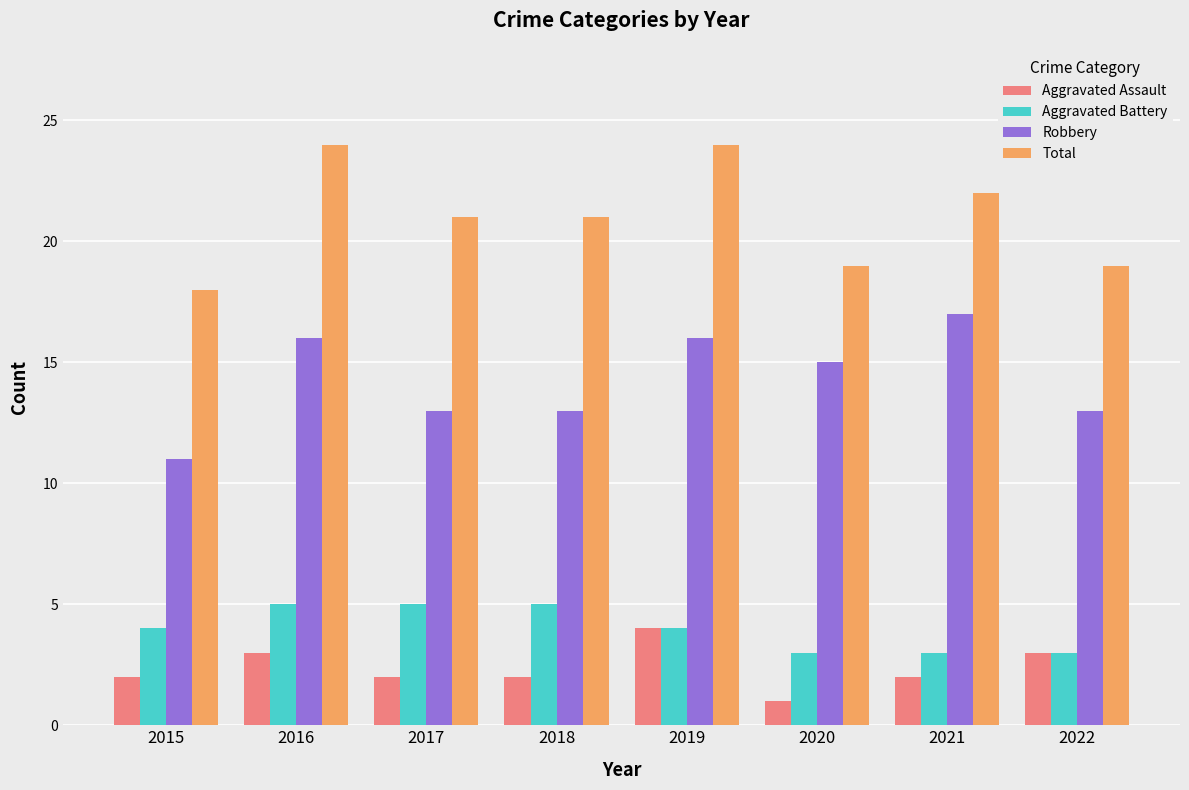

Where does the Total series first go above 21?

2016